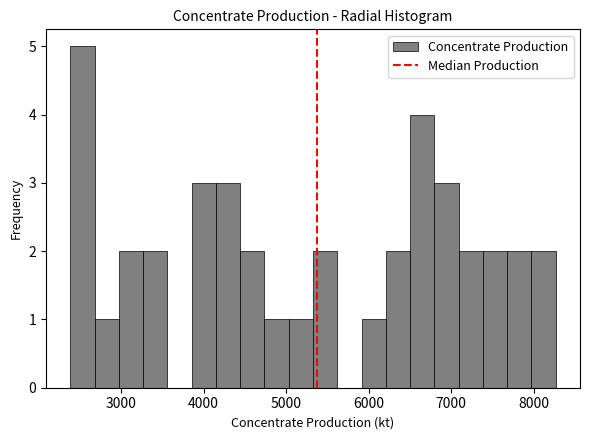

Read against the x-axis, roughly where is the centre of the tallest bar?

2500